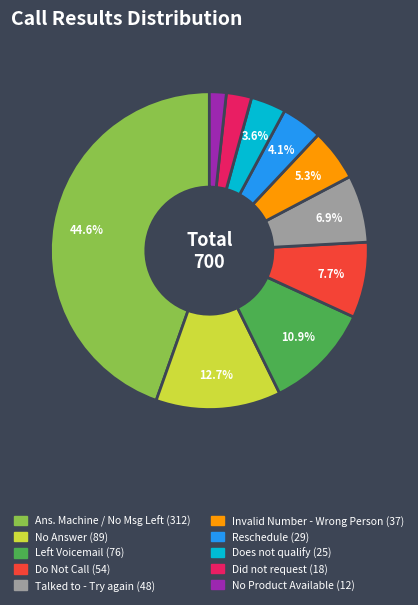

Is there a majority slice in this chart?

No